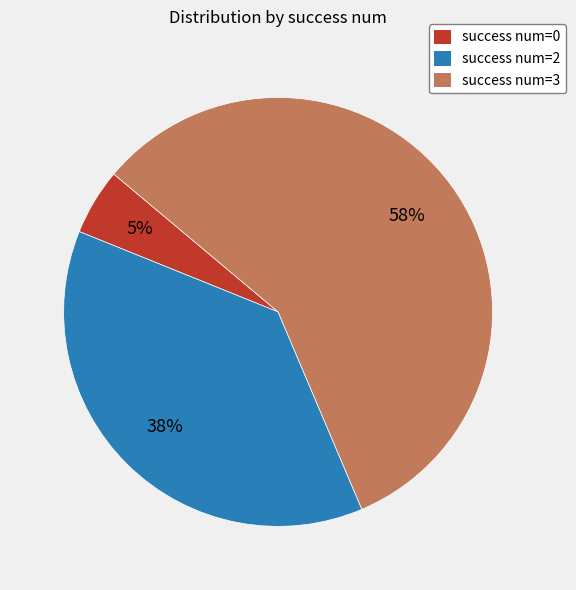

Which has a higher value, success num=0 or success num=2?

success num=2